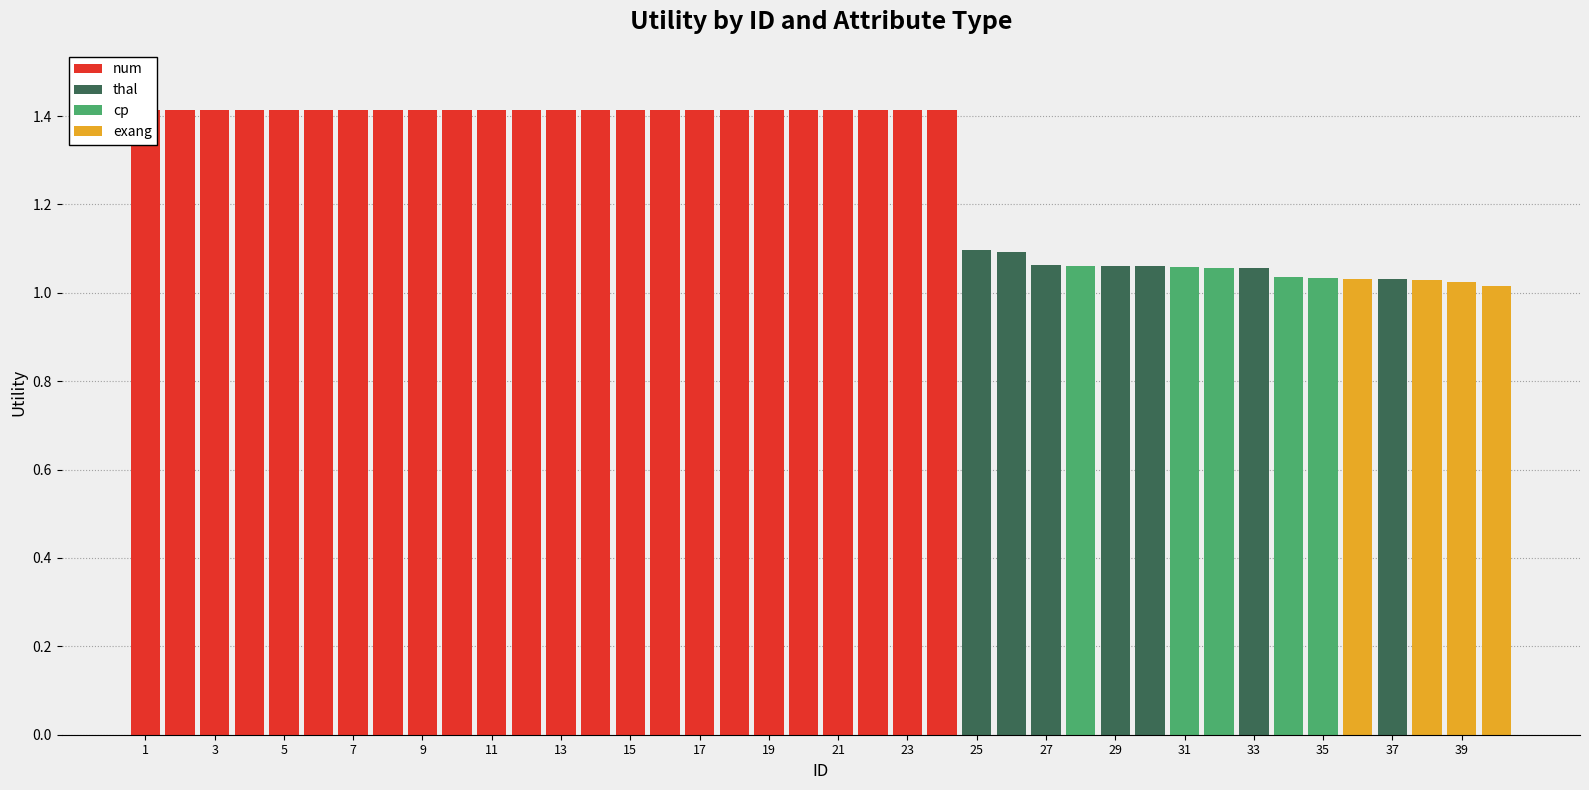

Which series has the largest range (max minus min)?

num